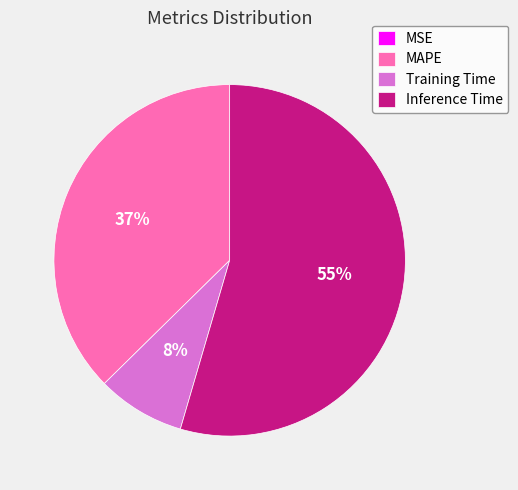

Is it true that Training Time is 2% of the pie?

False